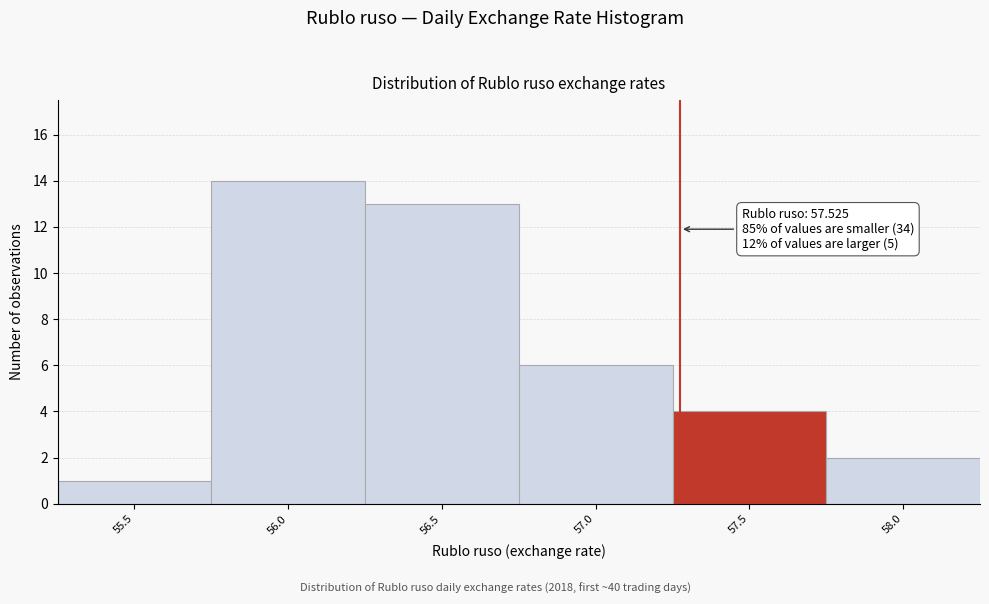

Reading left to right, list all the values displayed in this chart.

1	14	13	6	4	2